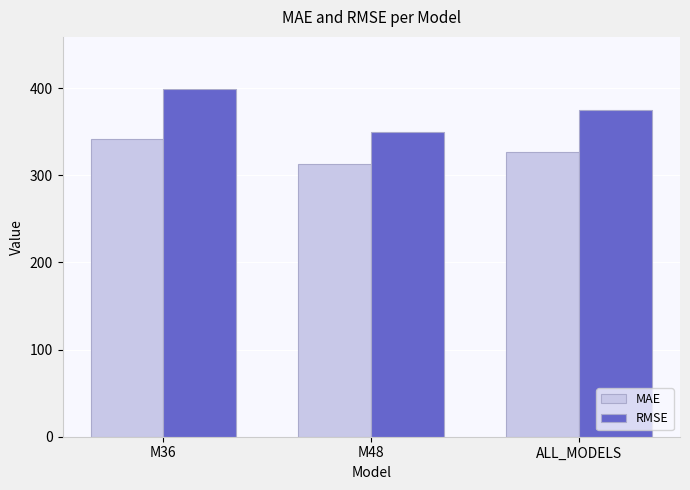

Rank the series by their average value, from highest to lowest.

RMSE, MAE